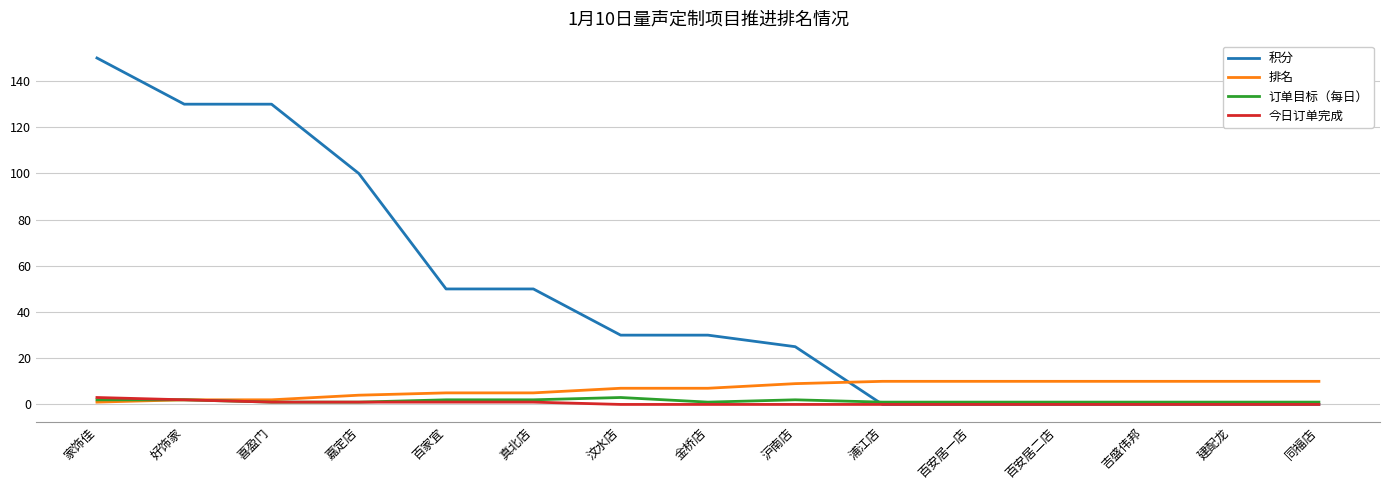

What is the greatest value displayed?

150